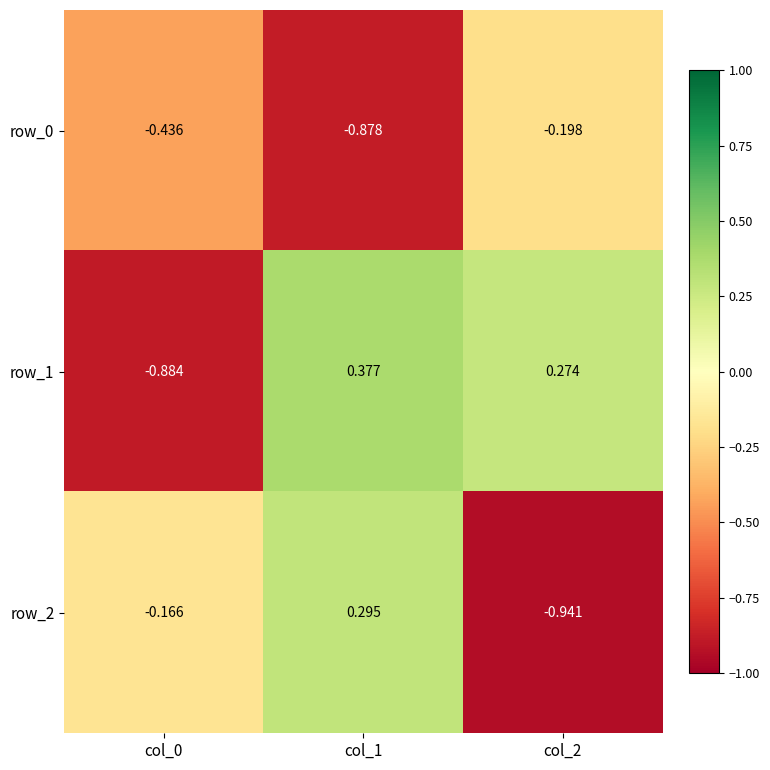

Is the value of row_2 at col_1 greater than the value of row_1 at col_2?

Yes